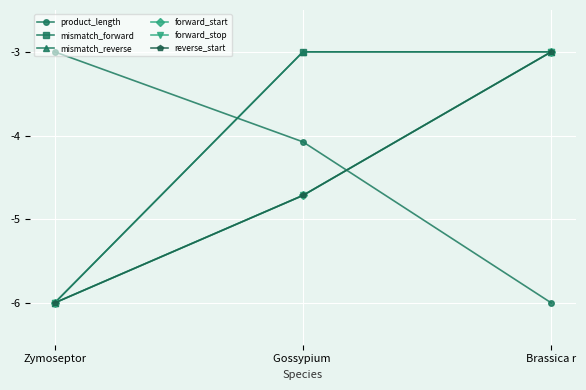

The forward_stop series shows -3.0 at Brassica r. True or false?

True